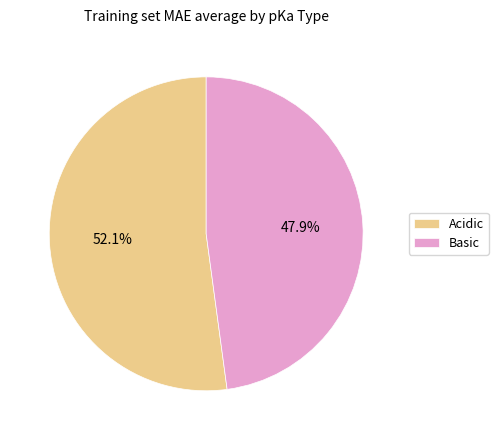

Which has a higher value, Acidic or Basic?

Acidic